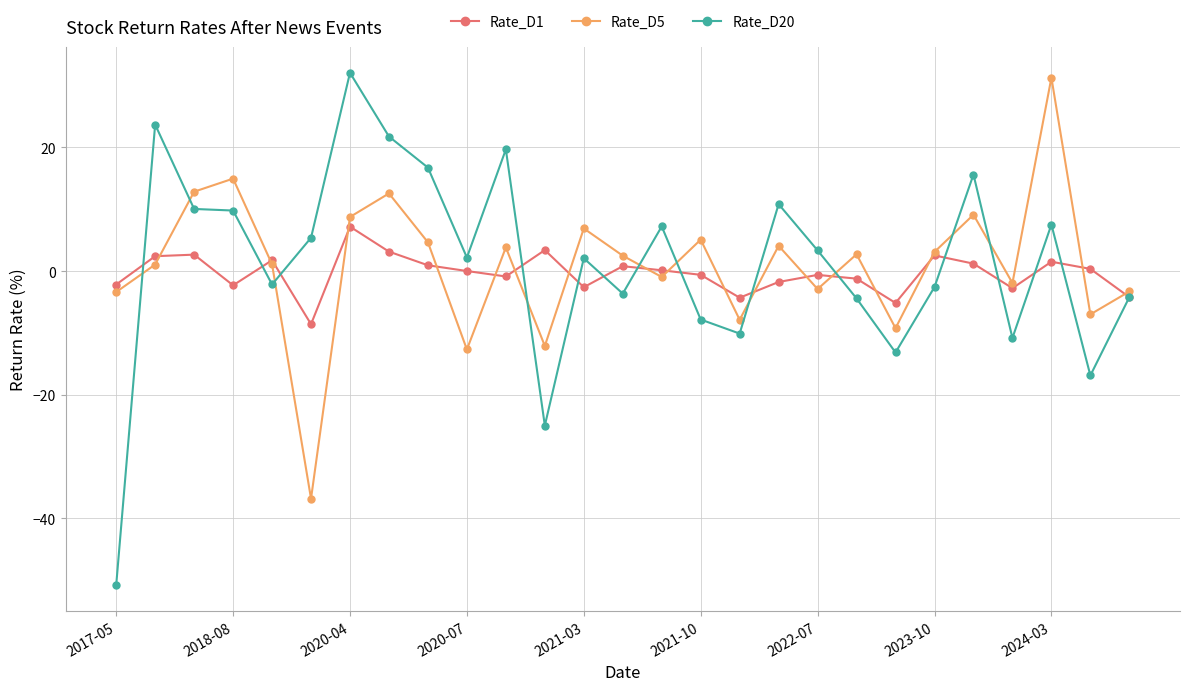

True or false: Rate_D1 has more than 0 interior local peaks.

True